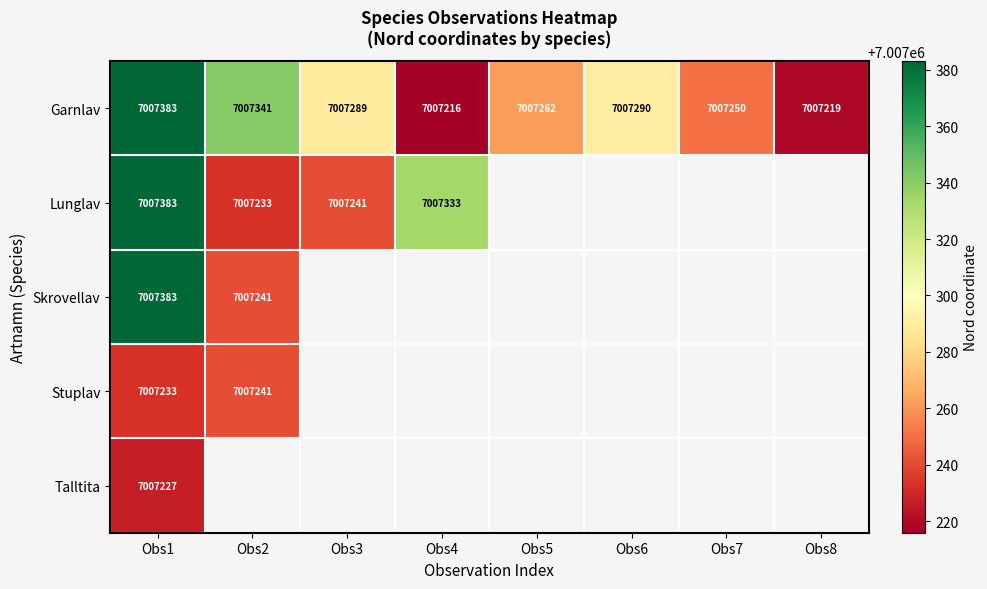

How many categories are shown in the chart?

8